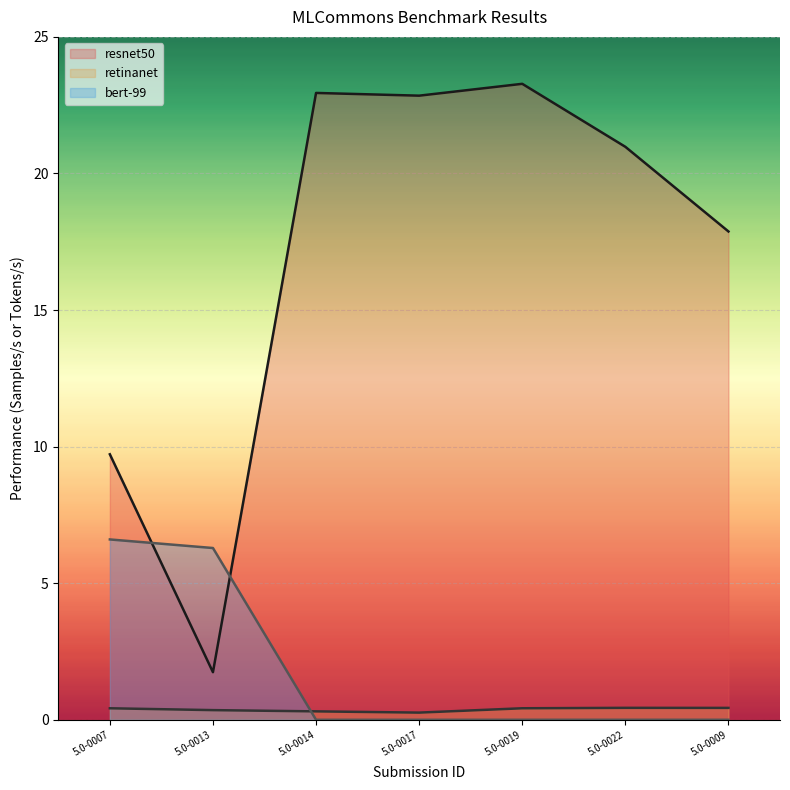

Reading left to right, extract all data points from this chart.

resnet50: 5.0-0007=9.7	5.0-0013=1.7	5.0-0014=22.9	5.0-0017=22.8	5.0-0019=23.3	5.0-0022=21.0	5.0-0009=17.9
retinanet: 5.0-0007=0.4	5.0-0013=0.4	5.0-0014=0.3	5.0-0017=0.3	5.0-0019=0.4	5.0-0022=0.4	5.0-0009=0.4
bert-99: 5.0-0007=6.6	5.0-0013=6.3	5.0-0014=0.0	5.0-0017=0.0	5.0-0019=0.0	5.0-0022=0.0	5.0-0009=0.0